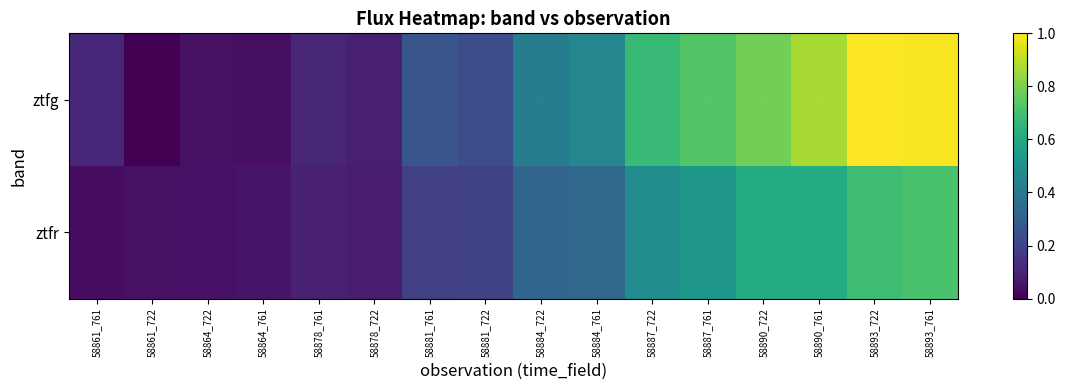

Which series has the largest total across all categories?

ztfg